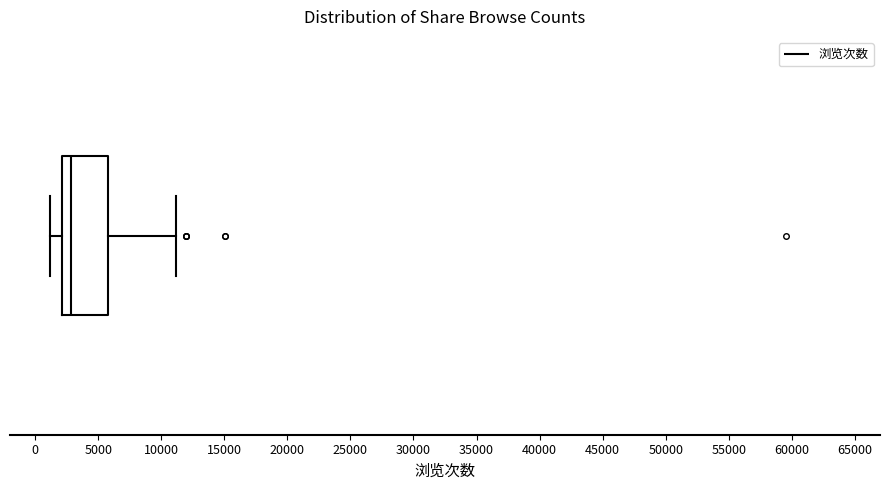

Where does the left whisker of the box end on the x-axis? The values are not printed on the chart, so give them approximately, as read against the axis.

1000